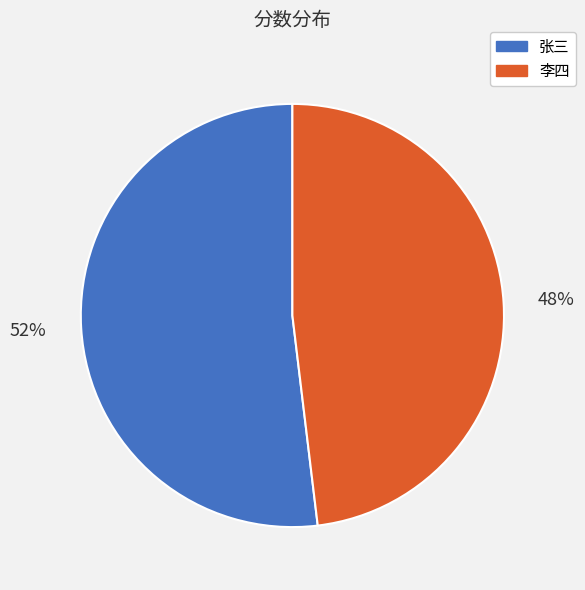

Which slice is the smallest?

李四